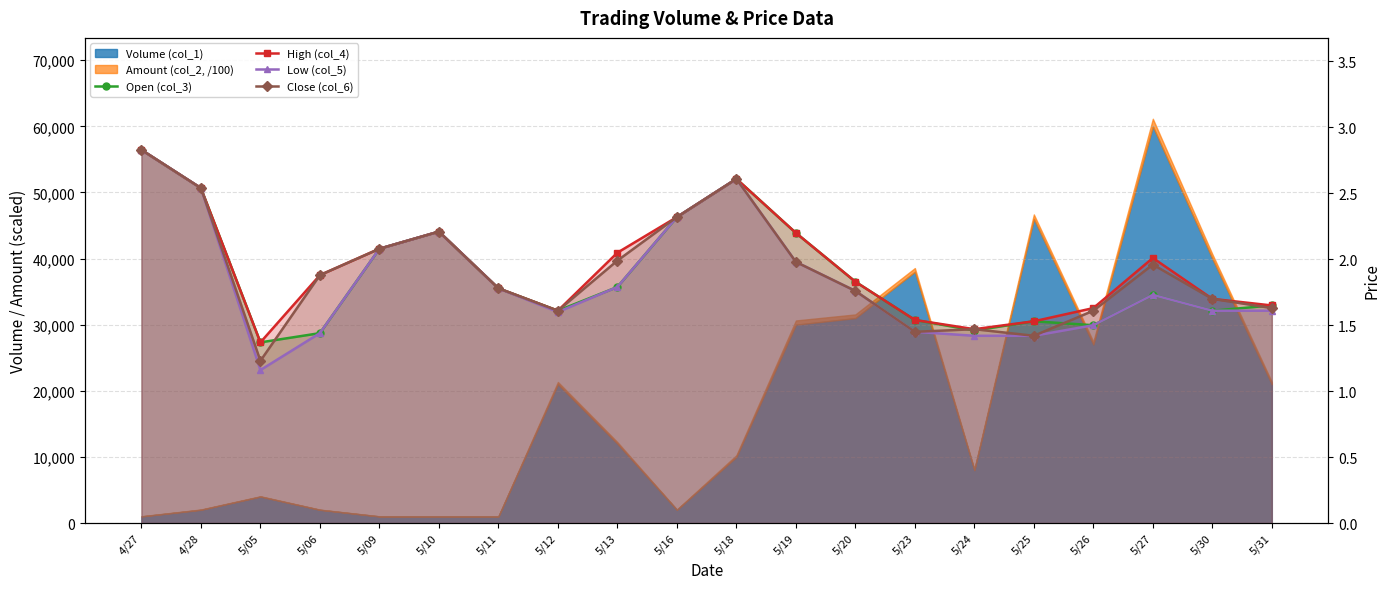

Reading right to left, transcribe all the data shown in this chart.

Open (col_3): 1.6	1.6	1.7	1.5	1.5	1.5	1.5	1.8	2.2	2.6	2.3	1.8	1.6	1.8	2.2	2.1	1.4	1.4	2.5	2.8
High (col_4): 1.6	1.7	2.0	1.6	1.5	1.5	1.5	1.8	2.2	2.6	2.3	2.0	1.6	1.8	2.2	2.1	1.9	1.4	2.5	2.8
Low (col_5): 1.6	1.6	1.7	1.5	1.4	1.4	1.4	1.8	2.0	2.6	2.3	1.8	1.6	1.8	2.2	2.1	1.4	1.2	2.5	2.8
Close (col_6): 1.6	1.7	2.0	1.6	1.4	1.5	1.4	1.8	2.0	2.6	2.3	2.0	1.6	1.8	2.2	2.1	1.9	1.2	2.5	2.8